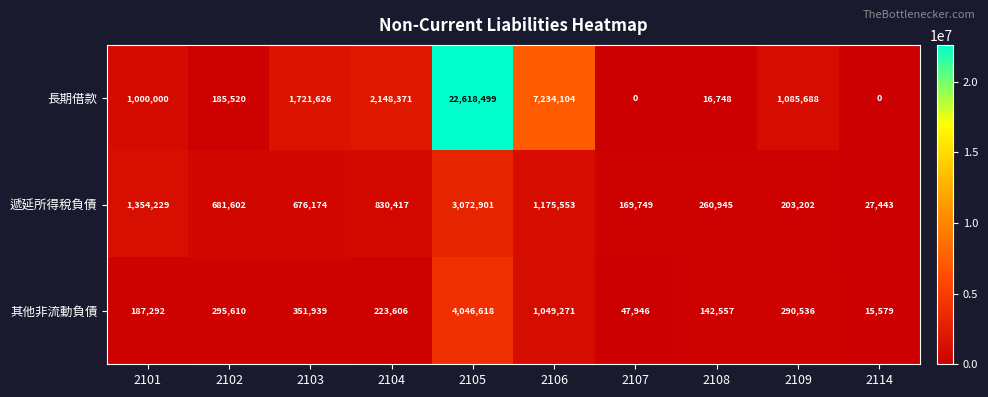

How many data points does each series have?

10